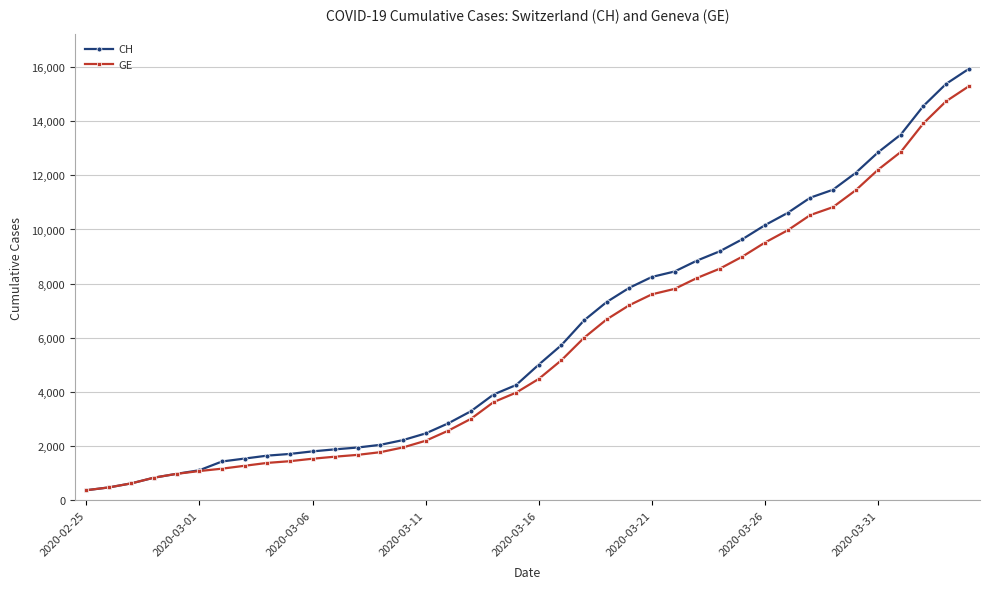

What is the value of the GE point at the 11th from the left?

1538